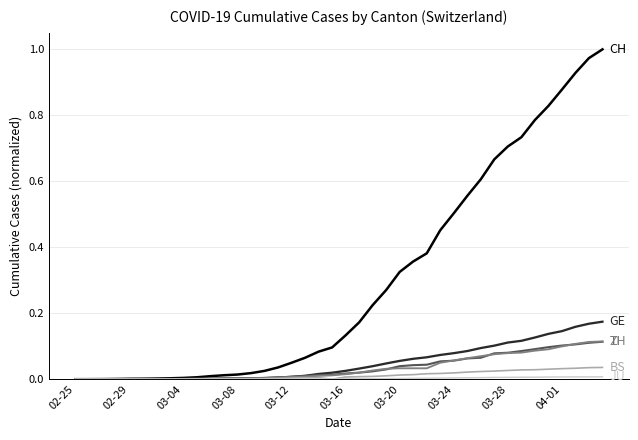

How many lines are shown in the chart?

6